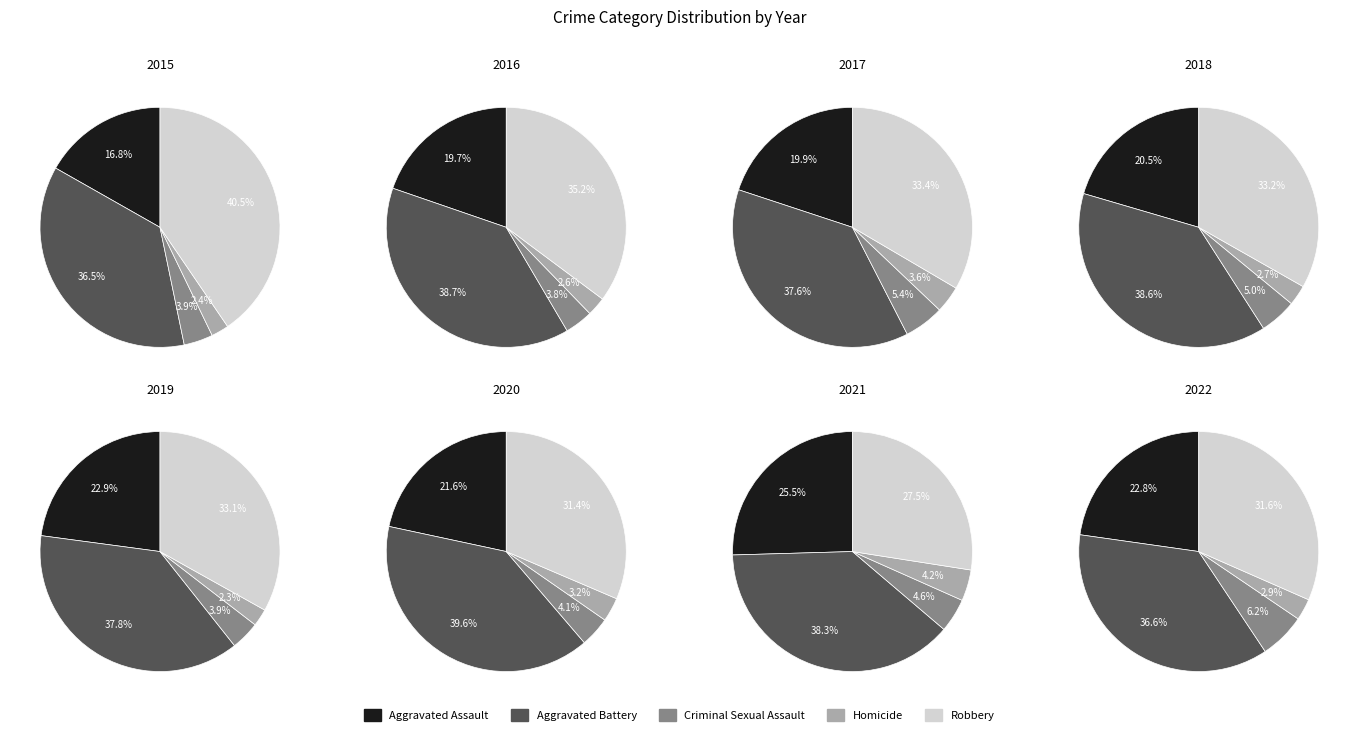

Is it true that 2020 is 9% of the pie?

False